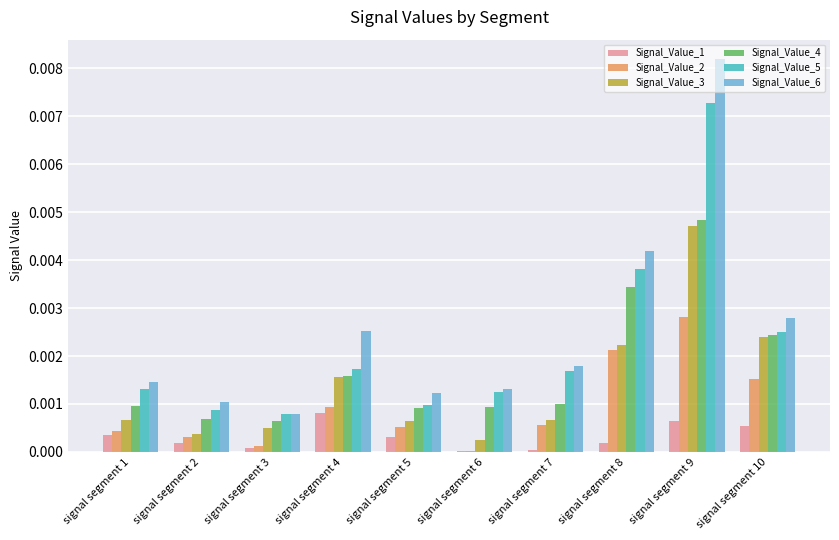

Between signal segment 4 and signal segment 5, which series saw the biggest shift?

Signal_Value_6